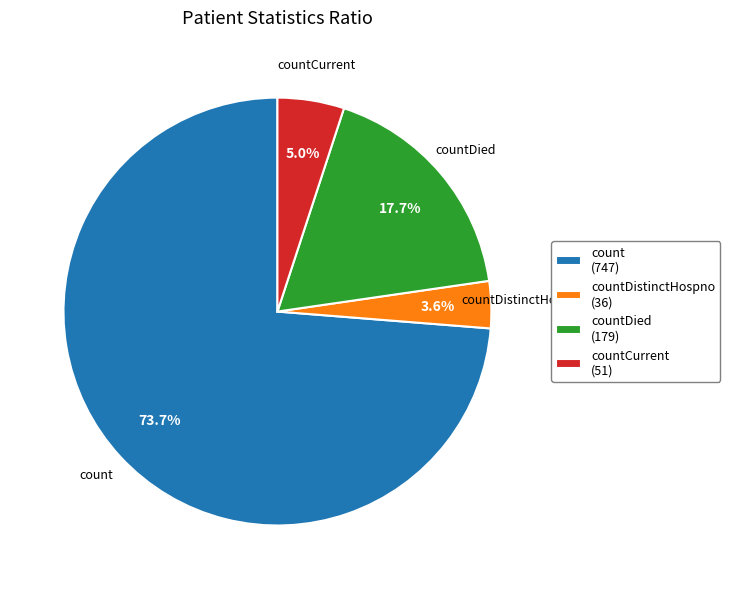

Do countCurrent (51) and countDistinctHospno (36) together represent more than half of the pie?

No